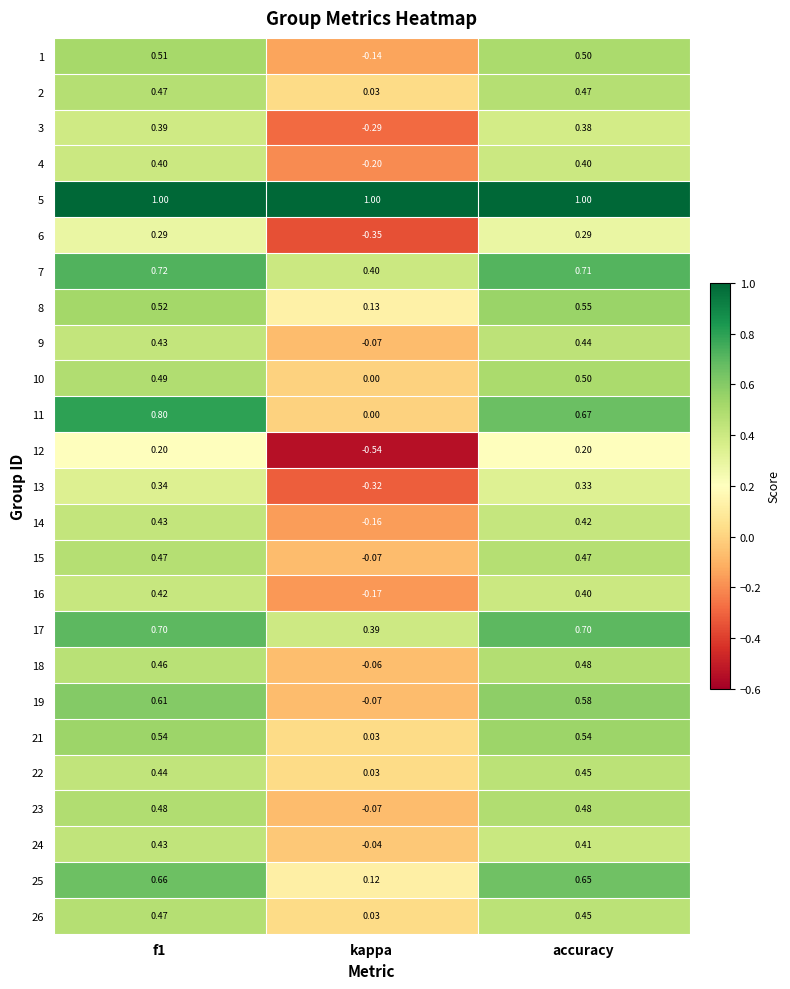

At which label is 14 closest to 0?

kappa